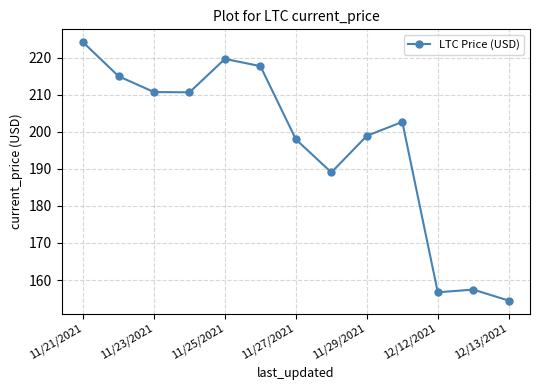

What is the difference between the maximum and minimum values?

69.7